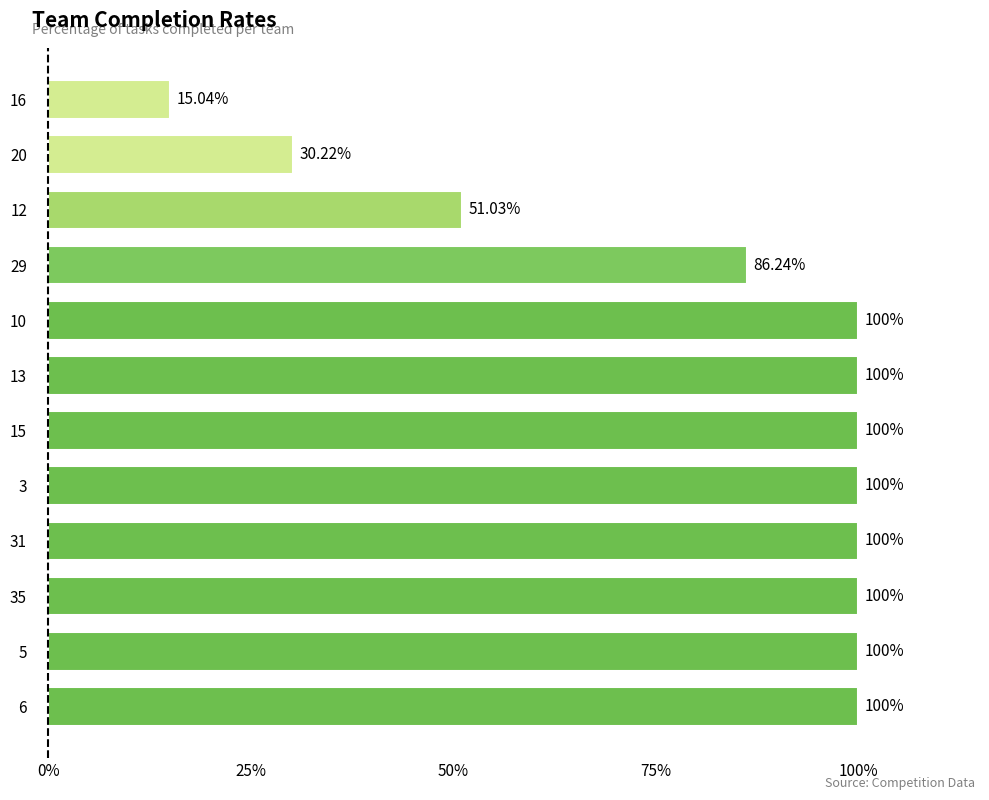

Which has a higher value, 13 or 12?

13